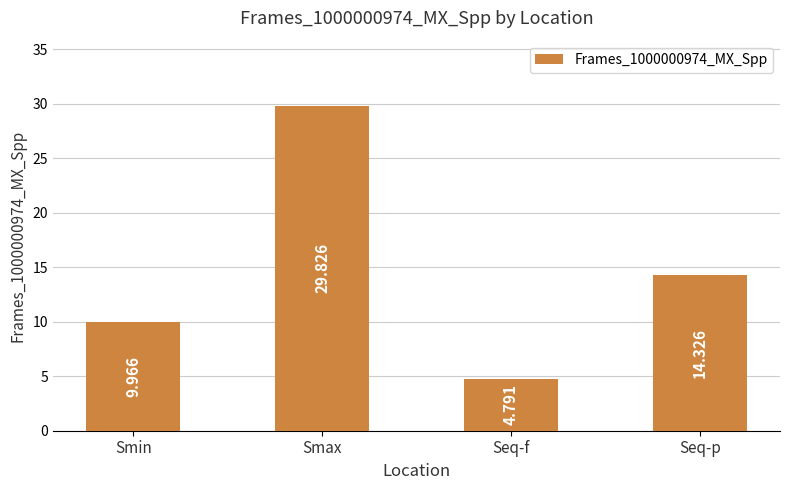

Which category has the lowest value across all series?

Seq-f